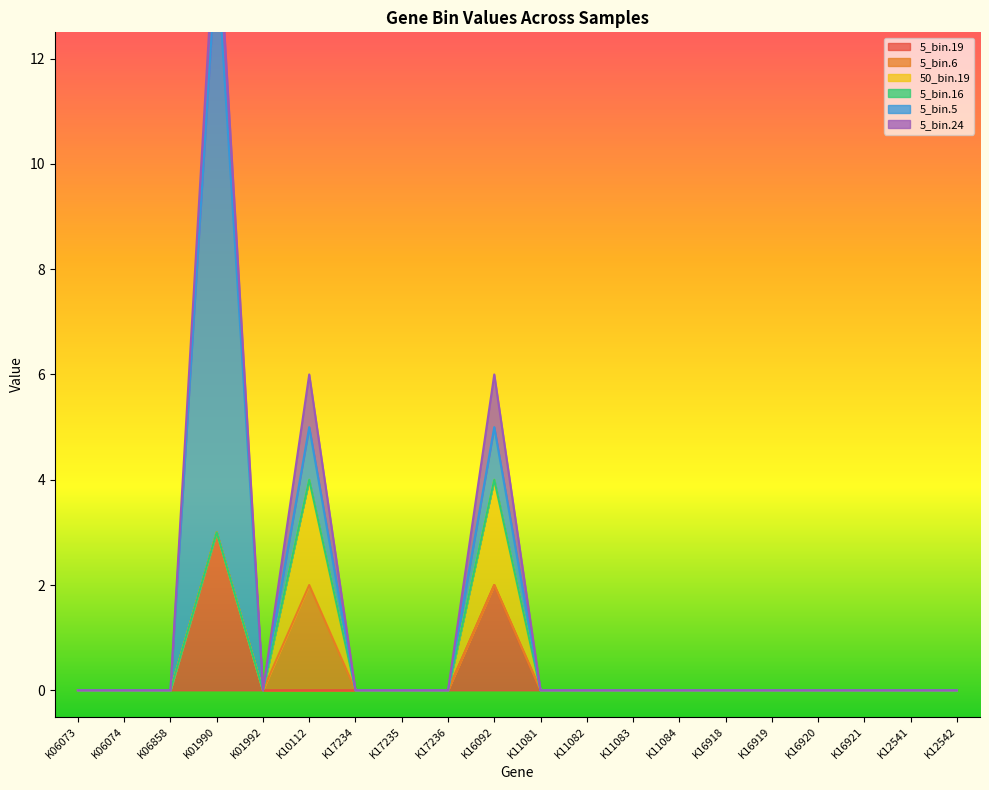

In 5_bin.5, how many points are higher than both neighbors (excluding endpoints)?

3